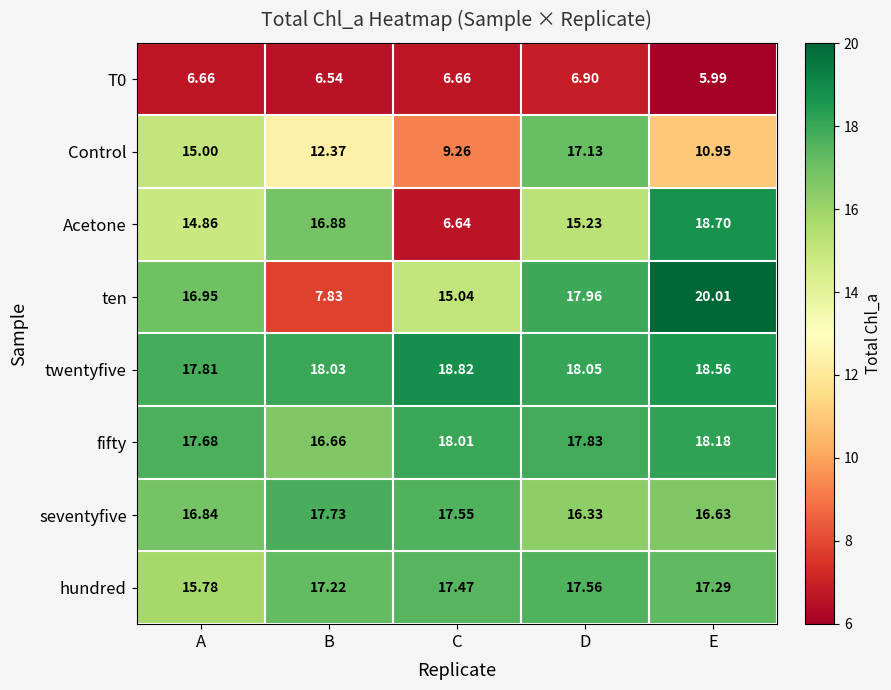

How many data points does each series have?

5